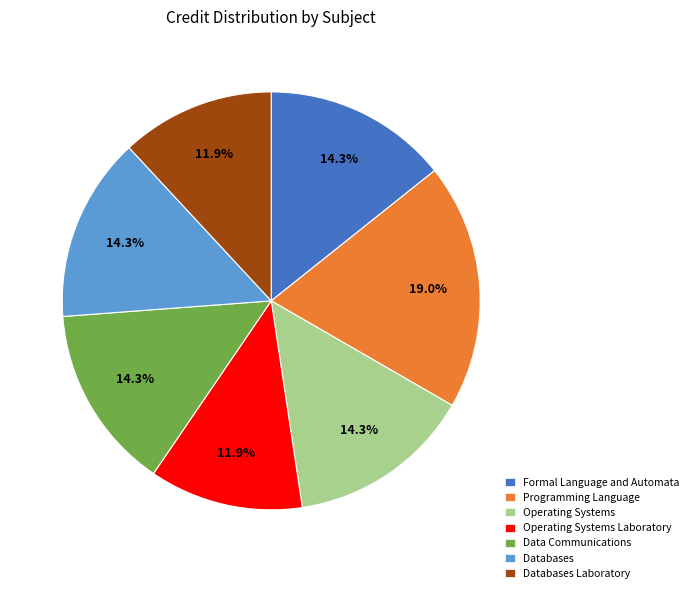

Between Programming Language and Databases, which is larger?

Programming Language